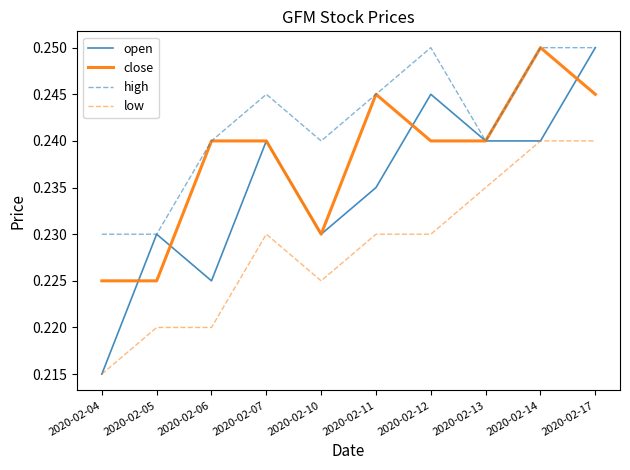

List the series in order of their overall mean, lowest first.

low, open, close, high